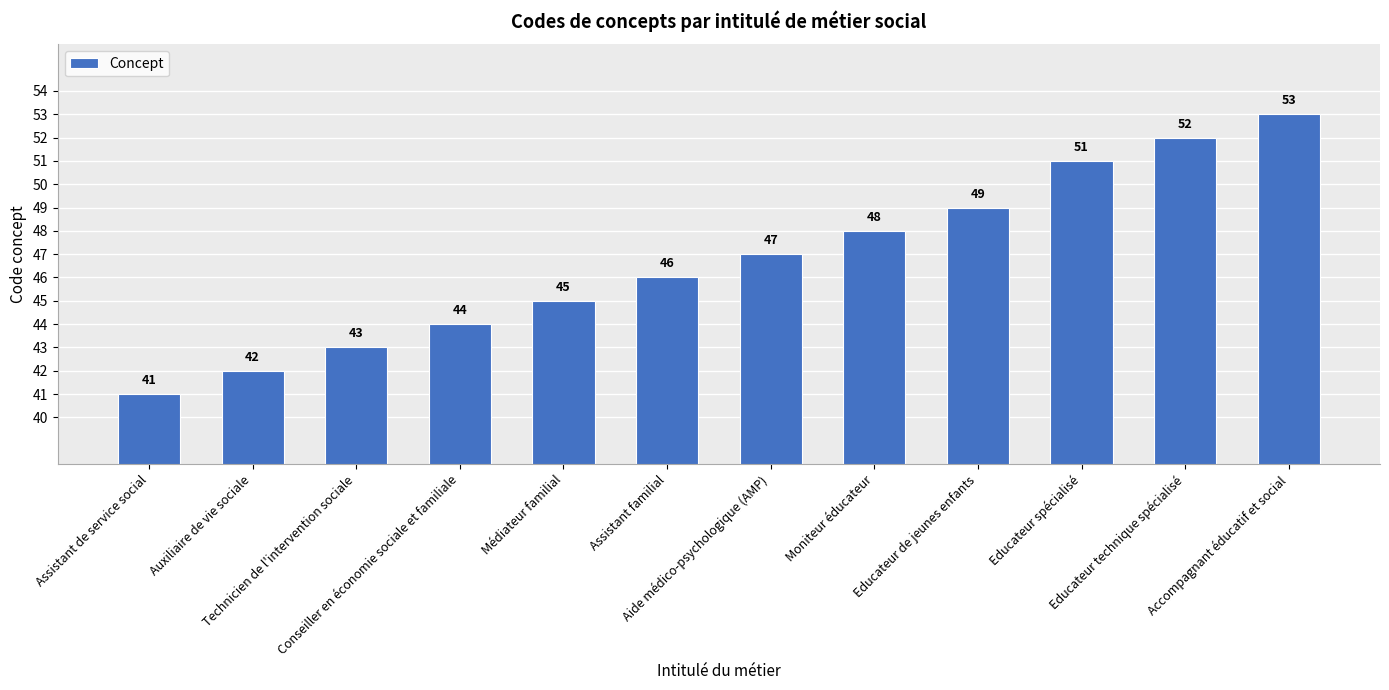

Reading left to right, transcribe all the data shown in this chart.

41	42	43	44	45	46	47	48	49	51	52	53